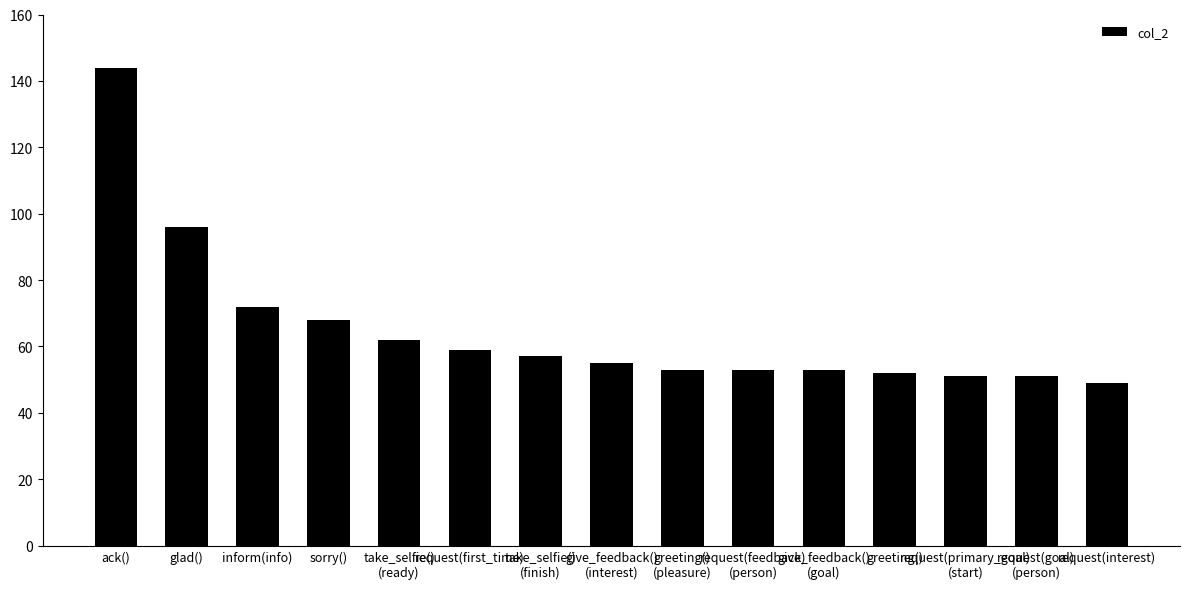

Is it true that the value at request(feedback)
(person) is 53?

True